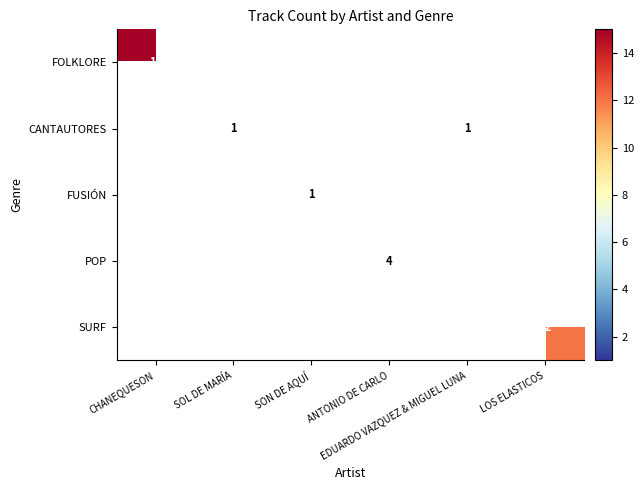

Rank the series at CHANEQUESON from lowest to highest value.

FOLKLORE, CANTAUTORES, FUSIÓN, POP, SURF